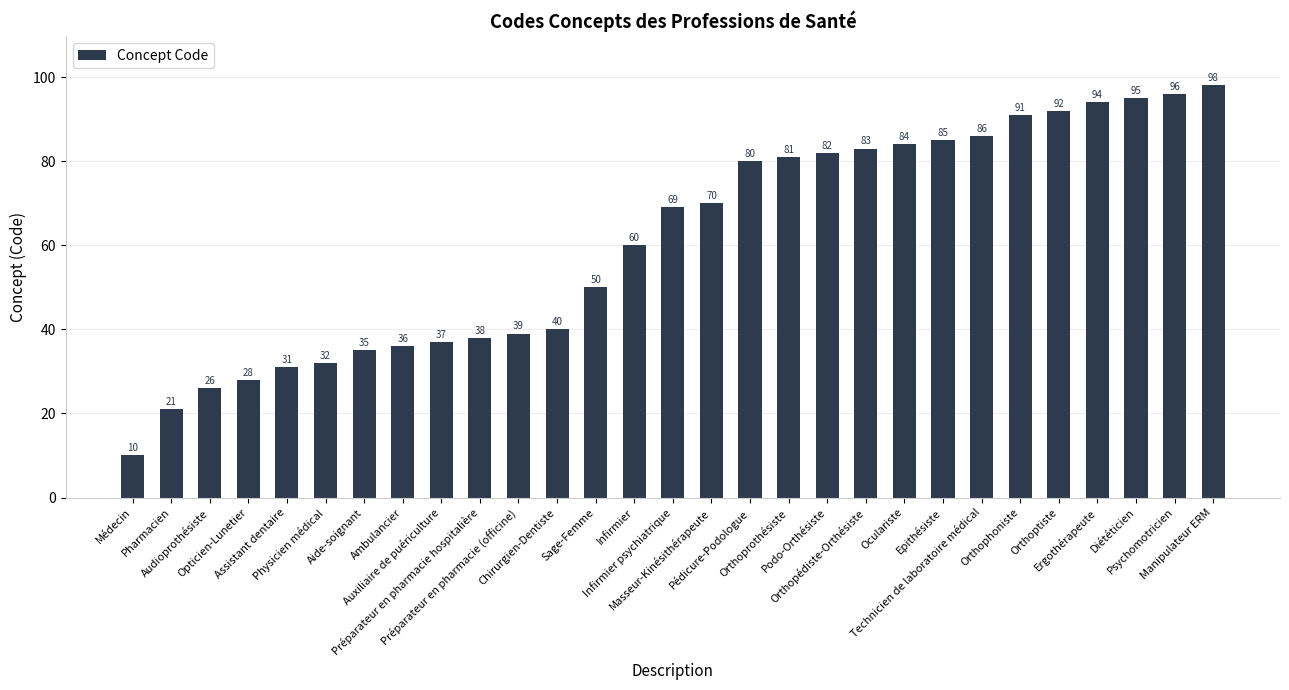

List the labels in order of value, smallest first.

Médecin, Pharmacien, Audioprothésiste, Opticien-Lunetier, Assistant dentaire, Physicien médical, Aide-soignant, Ambulancier, Auxiliaire de puériculture, Préparateur en pharmacie hospitalière, Préparateur en pharmacie (officine), Chirurgien-Dentiste, Sage-Femme, Infirmier, Infirmier psychiatrique, Masseur-Kinésithérapeute, Pédicure-Podologue, Orthoprothésiste, Podo-Orthésiste, Orthopédiste-Orthésiste, Oculariste, Epithésiste, Technicien de laboratoire médical, Orthophoniste, Orthoptiste, Ergothérapeute, Diététicien, Psychomotricien, Manipulateur ERM